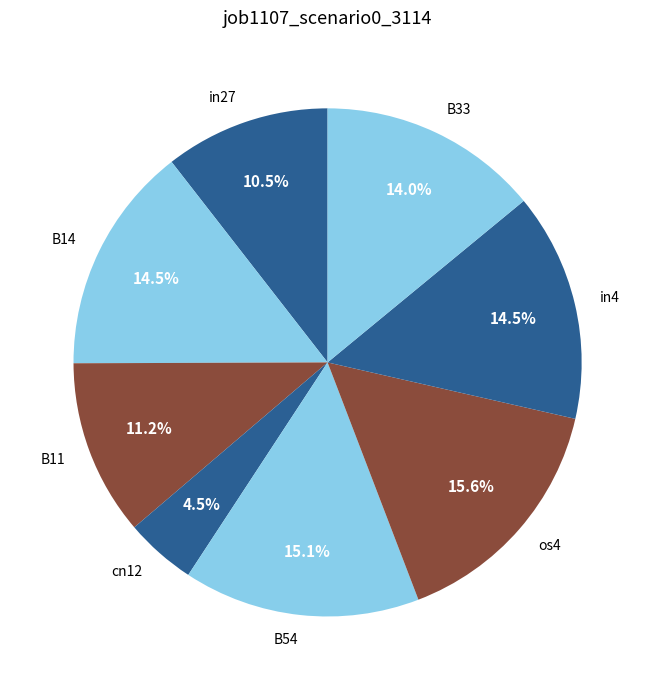

The in27 slice represents 22% of the pie. True or false?

False